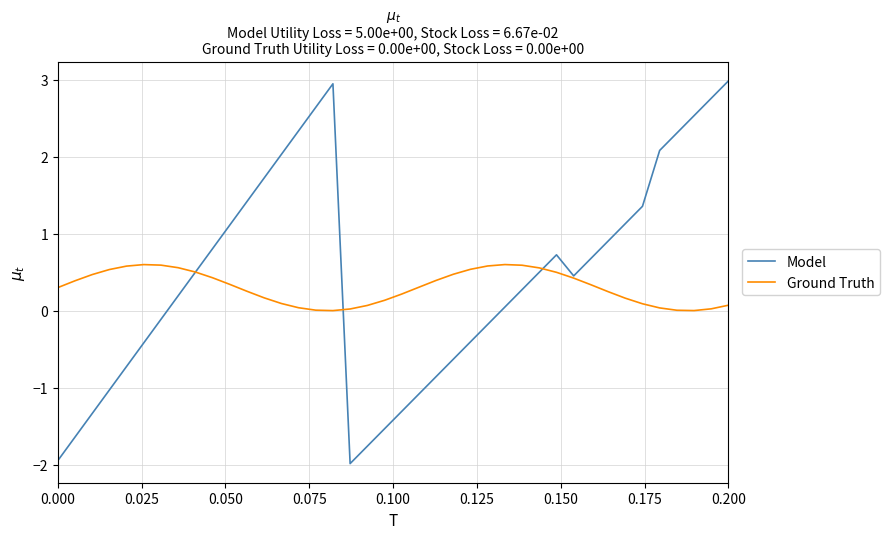

What is the difference between the second highest and second lowest values in the Model series?

4.9